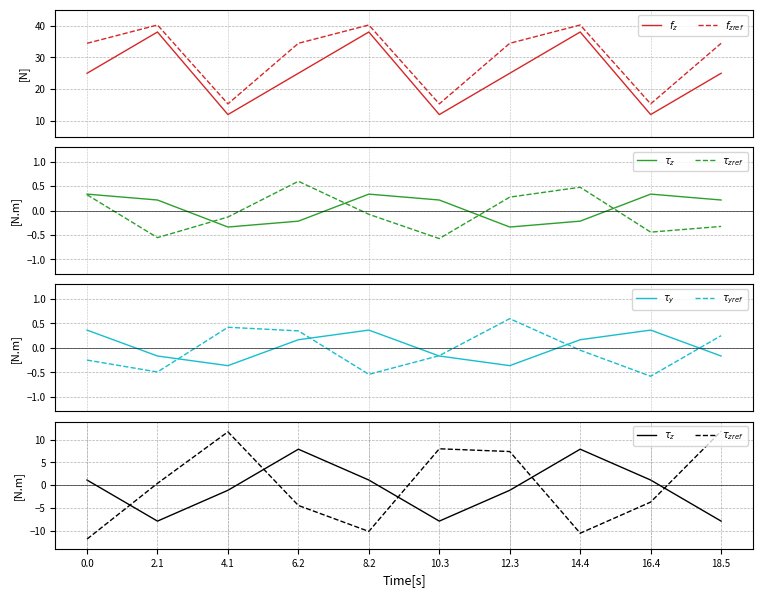

At which category does $f_{zref}$ reach its first local valley?

4.1